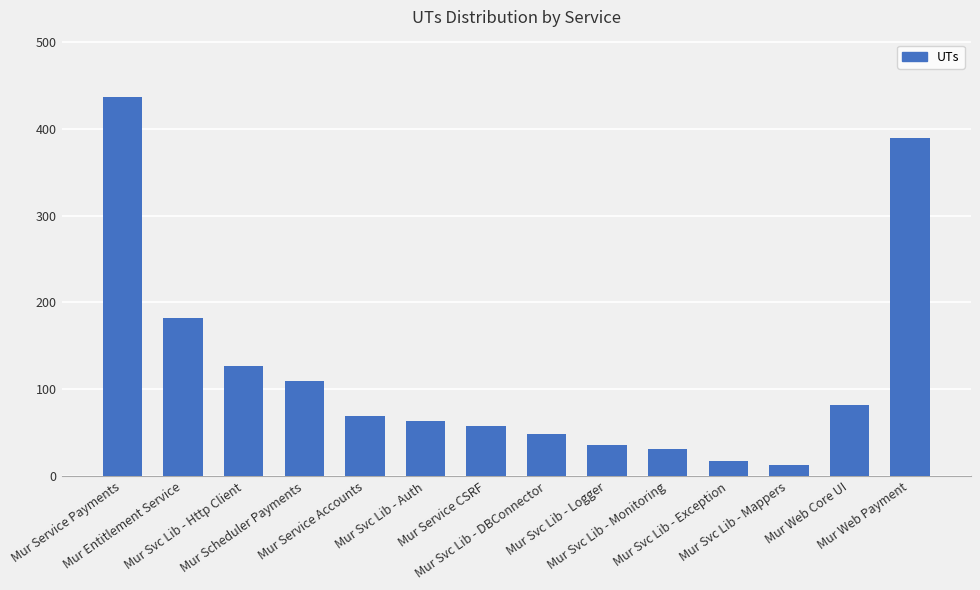

What is the greatest value displayed?

437